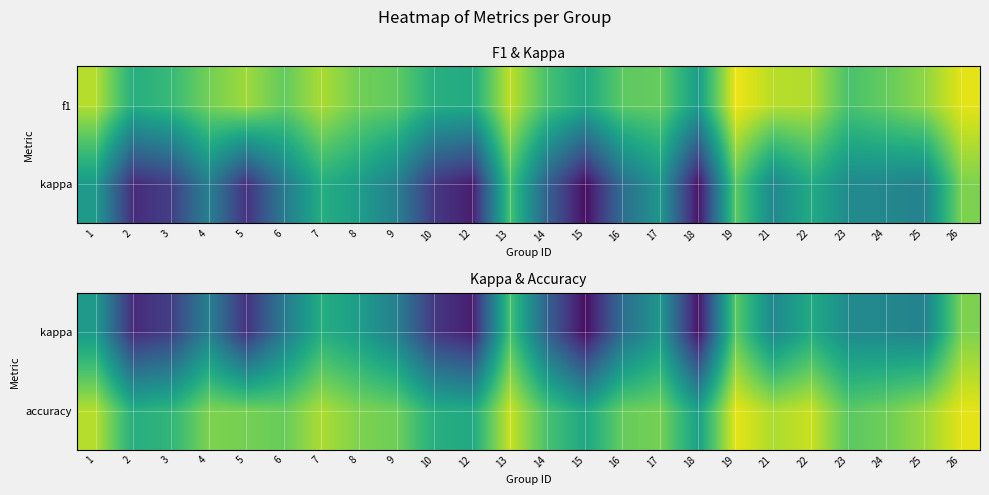

What is the total value across all series at 4?

0.8